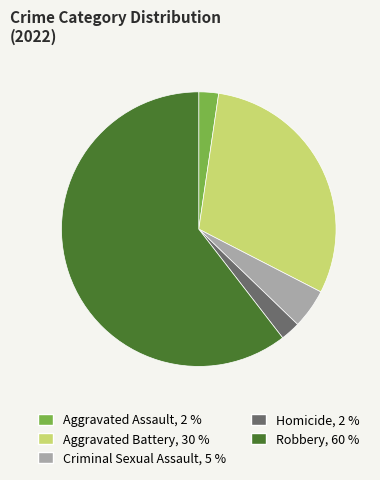

The Aggravated Battery slice represents 35% of the pie. True or false?

False